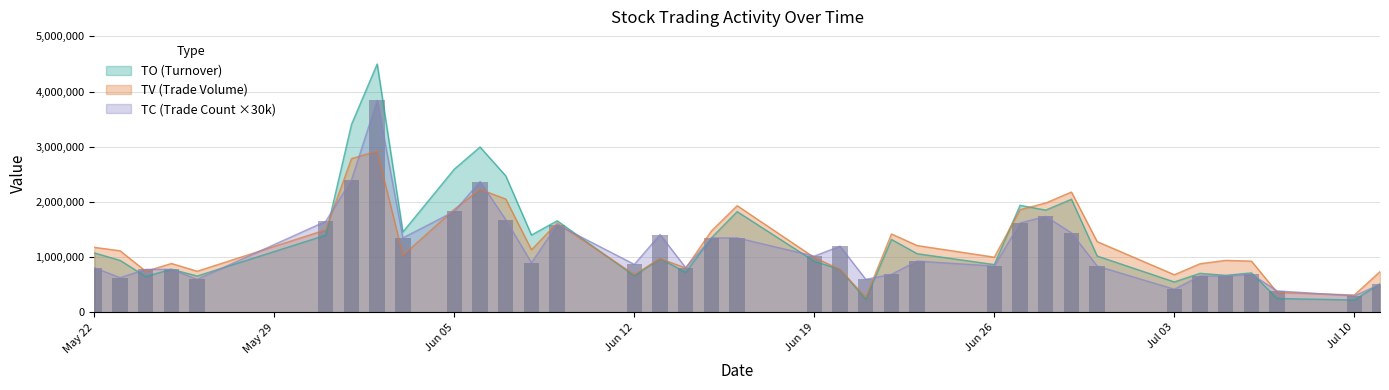

Are the bars horizontal?

No